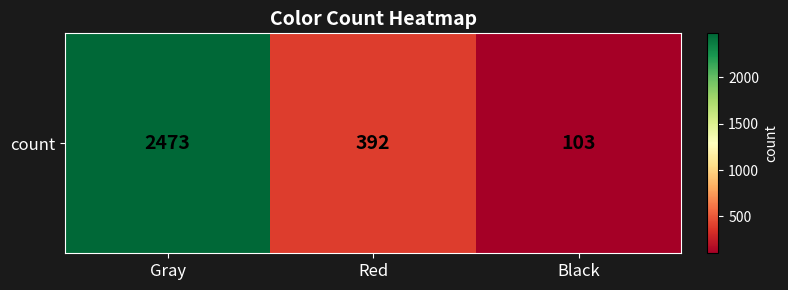

The chart shows a value of 392 at Red. True or false?

True